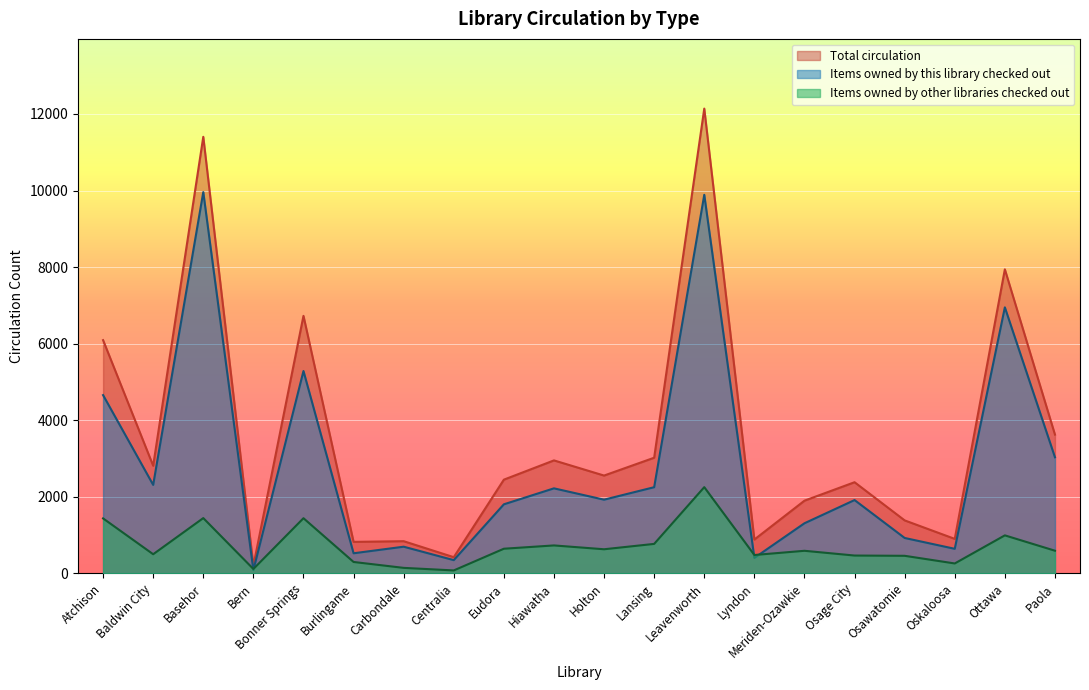

True or false: Items owned by this library checked out has more than 0 interior local peaks.

True